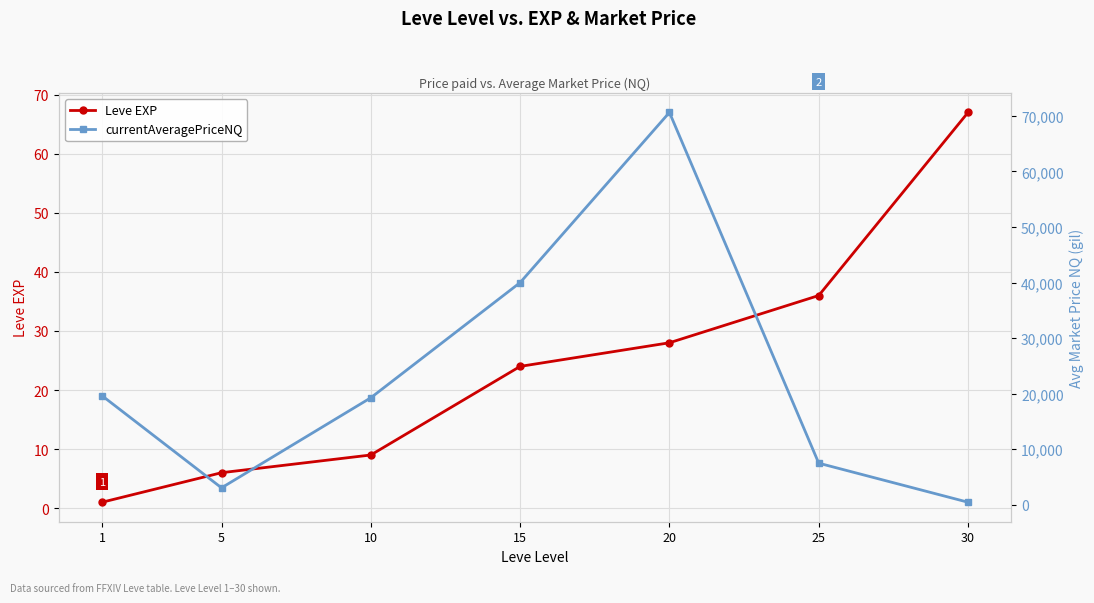

Is it true that Leve EXP equals 22 at 25?

False